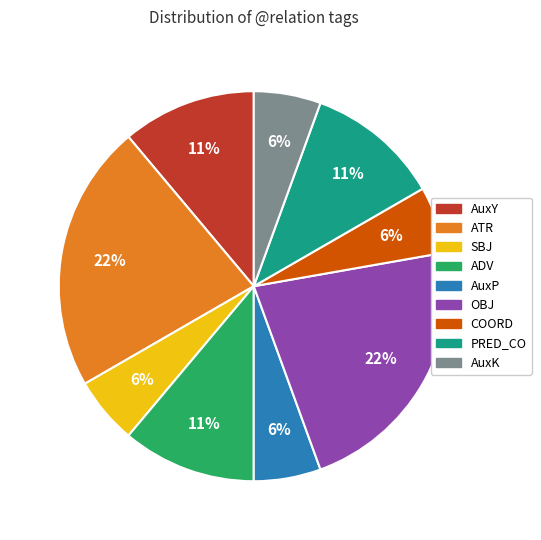

To the nearest percent, what portion does AuxY represent?

11%